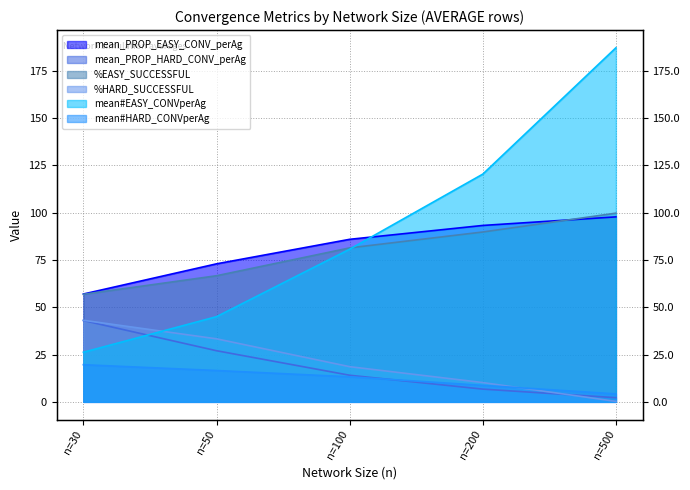

Which has a higher value, n=50 or n=200?

n=200